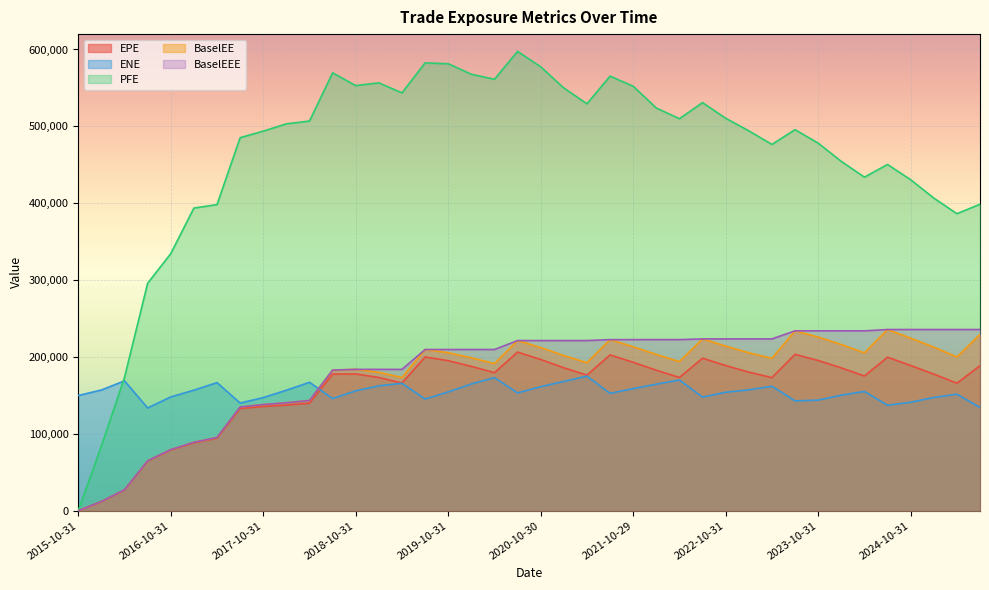

List the labels in order of ENE value, largest first.

2021-04-30, 2020-04-30, 2022-04-29, 2016-04-29, 2021-01-29, 2018-04-30, 2017-04-28, 2019-04-30, 2020-01-31, 2022-01-31, 2019-01-31, 2023-04-28, 2020-10-30, 2021-10-29, 2023-01-31, 2016-01-29, 2017-01-31, 2018-01-31, 2018-10-31, 2024-04-30, 2019-10-31, 2022-10-31, 2020-07-31, 2021-07-30, 2025-04-30, 2024-01-31, 2015-10-31, 2016-10-31, 2022-07-29, 2025-01-31, 2017-10-31, 2018-07-31, 2019-07-31, 2023-10-31, 2023-07-31, 2024-10-31, 2017-07-31, 2024-07-31, 2025-07-31, 2016-07-29